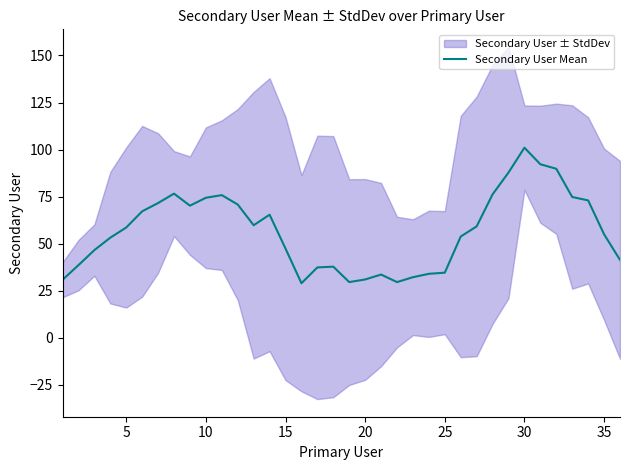

What is the lowest value of the Secondary User Mean series?

29.0